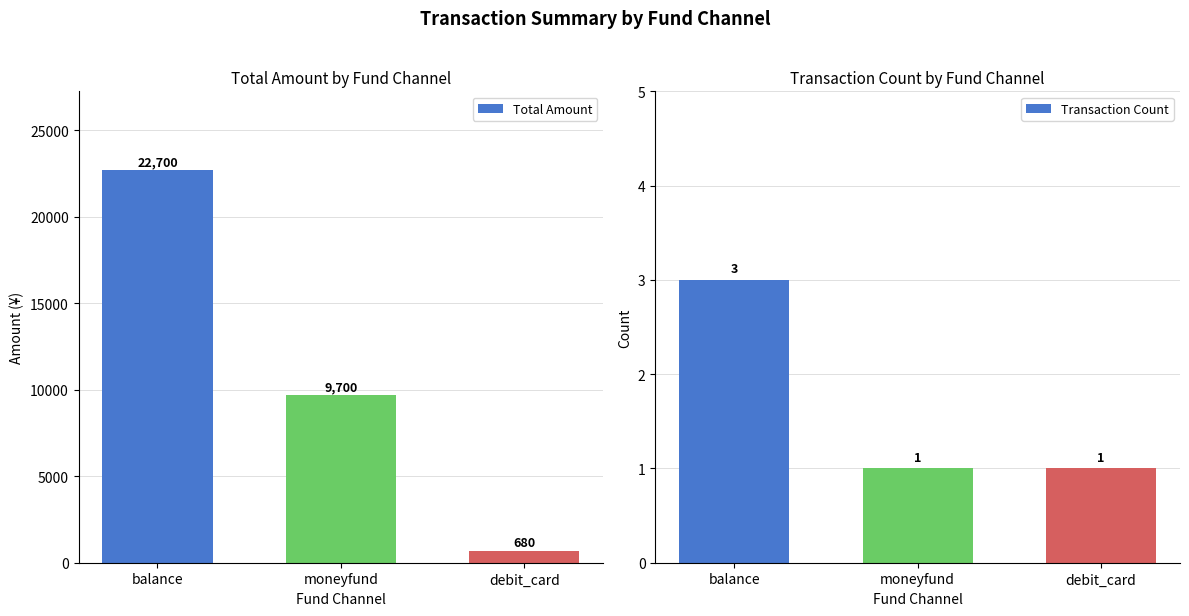

Reading right to left, what are all the values shown in this chart?

Total Amount: debit_card=680	moneyfund=9700	balance=22700
Transaction Count: debit_card=1	moneyfund=1	balance=3